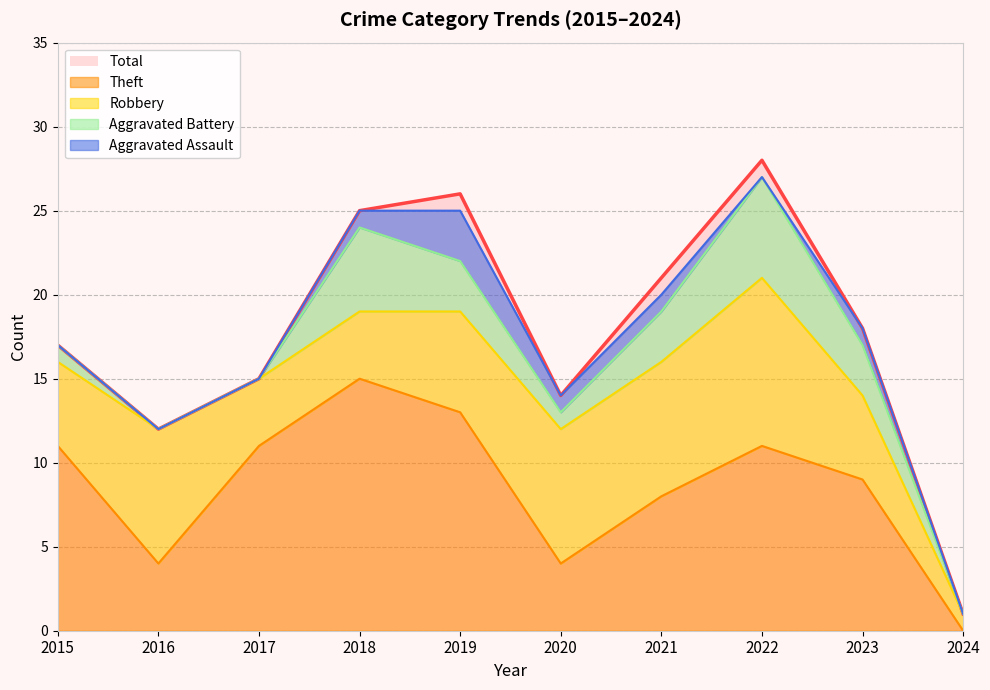

The value of Aggravated Battery at 2017 is 3. True or false?

False